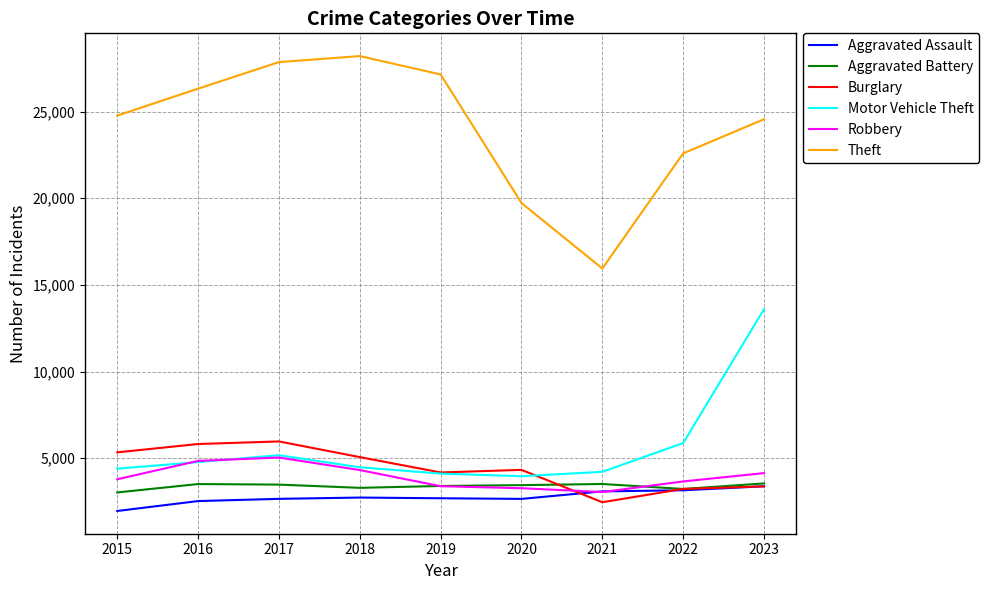

True or false: Motor Vehicle Theft and Theft intersect in this chart.

False